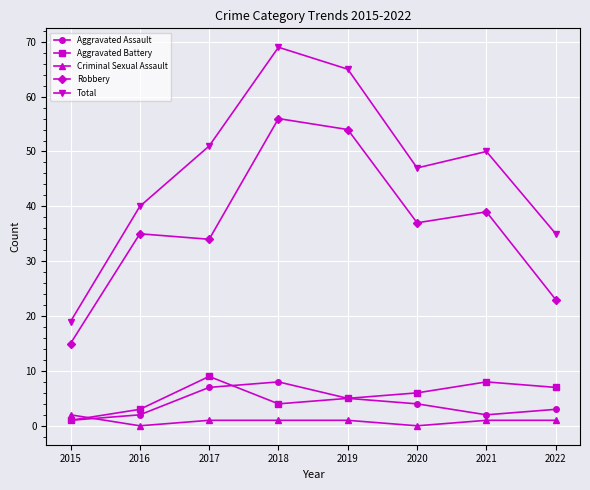

What value does the Aggravated Battery series have at 2019?

5